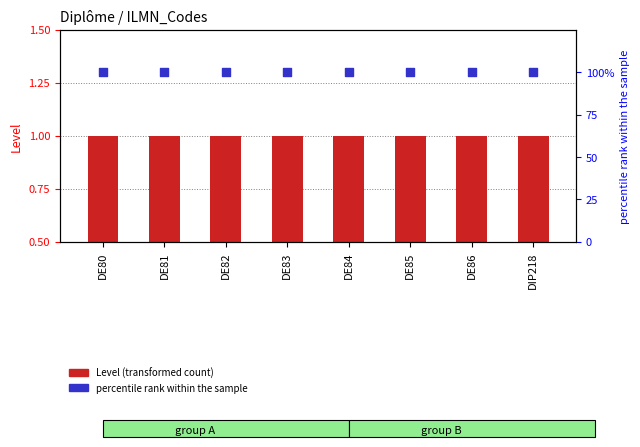

At how many categories does at least one series exceed 16?

8